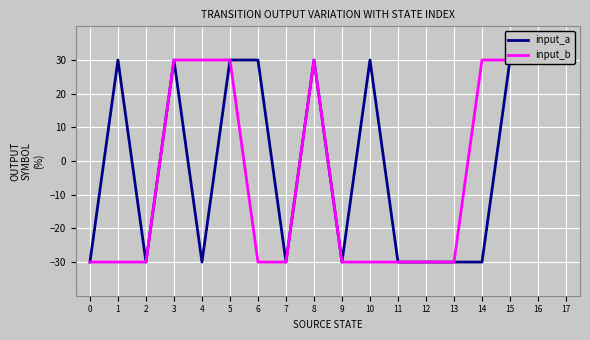

The value of input_b at 7 is -30. True or false?

True